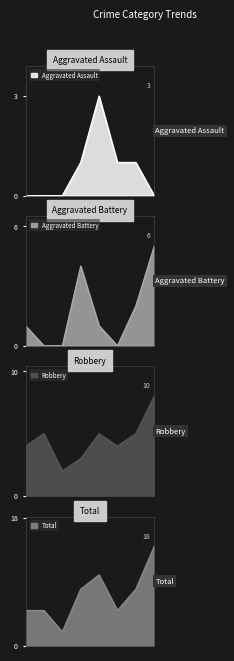

True or false: Aggravated Battery and Aggravated Assault intersect in this chart.

True